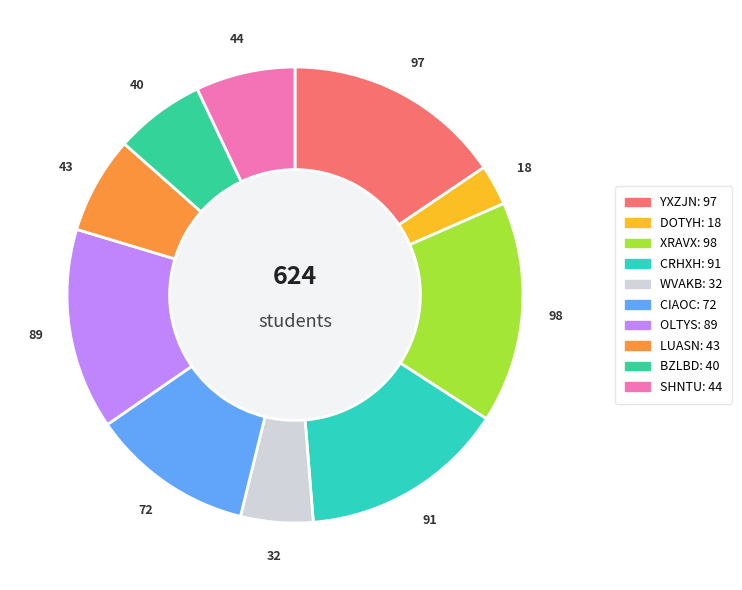

What percentage is NOT represented by CRHXH?

85.4%